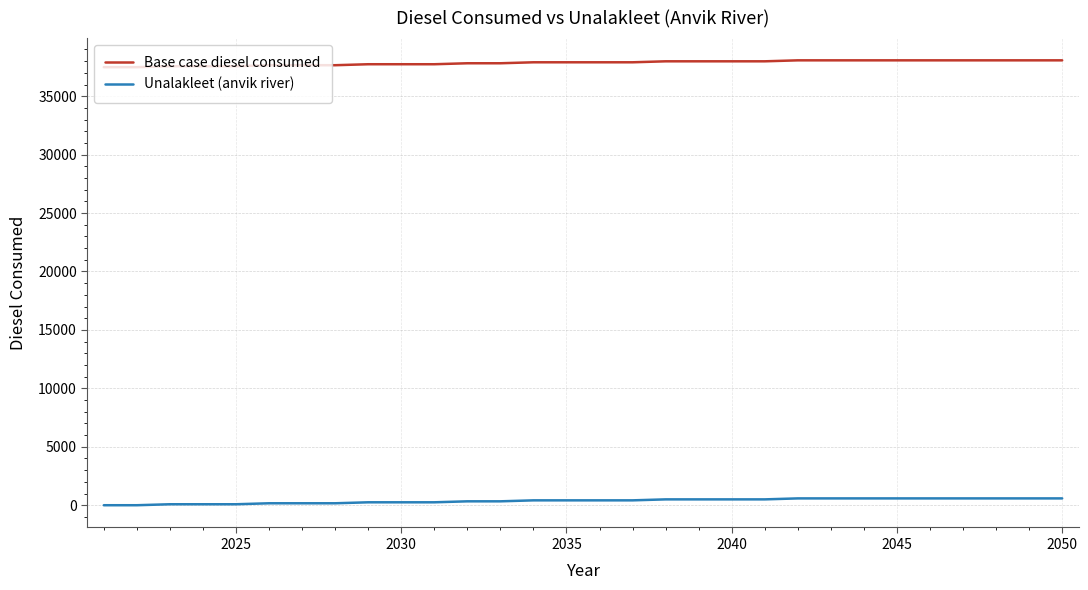

What is the maximum value for Base case diesel consumed?

38068.7